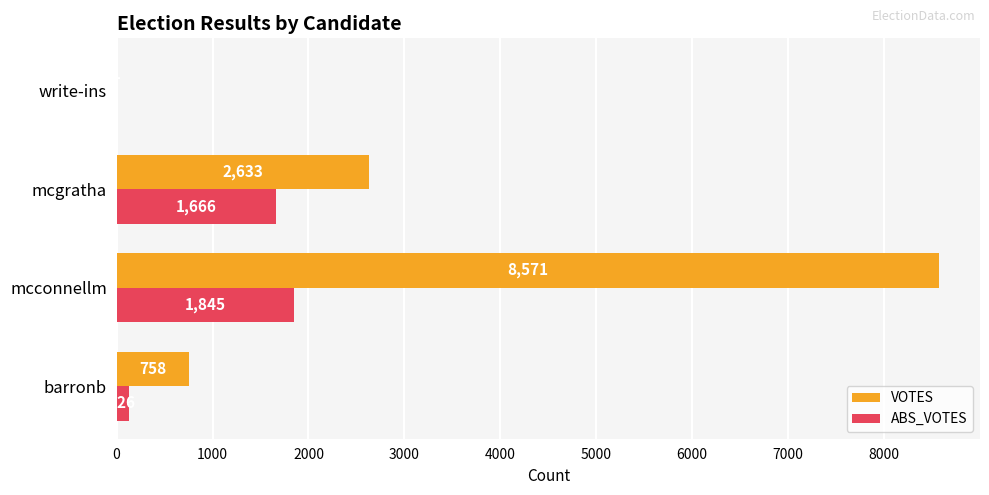

Where is VOTES nearest to the value 4286?

mcgratha